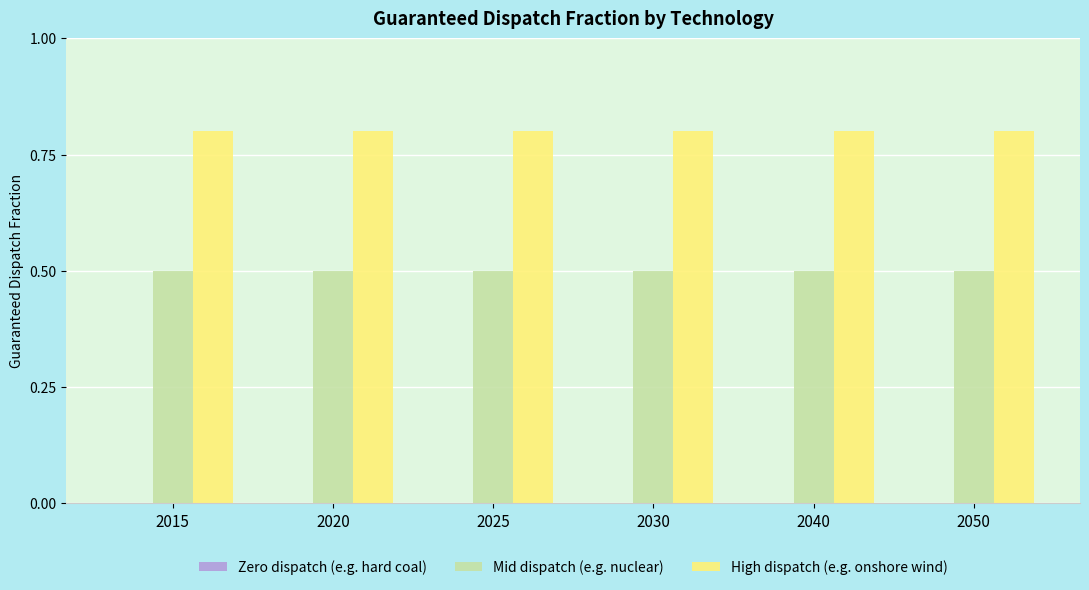

What is the difference between the highest and lowest values at 2040?

0.3